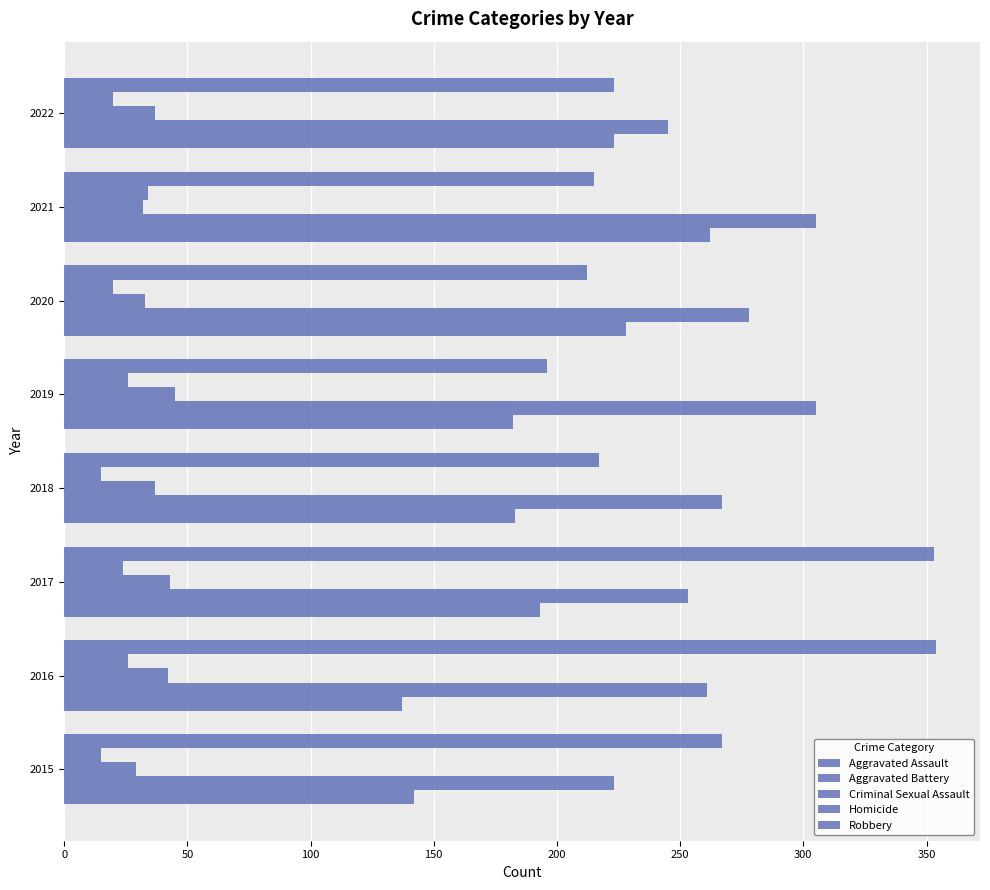

Which series has the widest spread of values?

Robbery